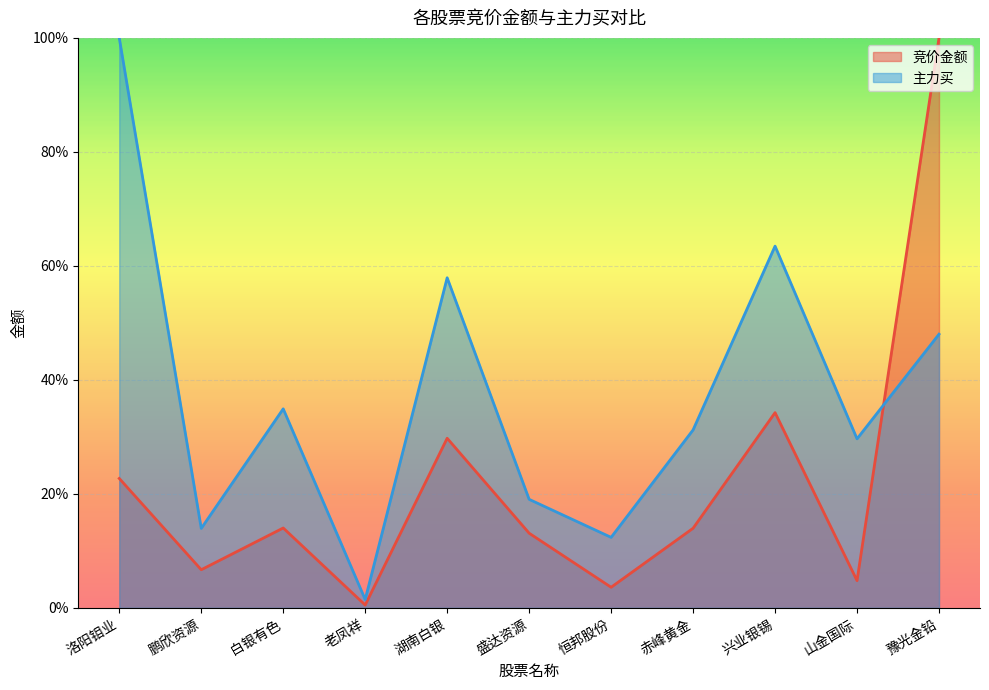

At 赤峰黄金, list the series in order from smallest to largest.

竞价金额, 主力买